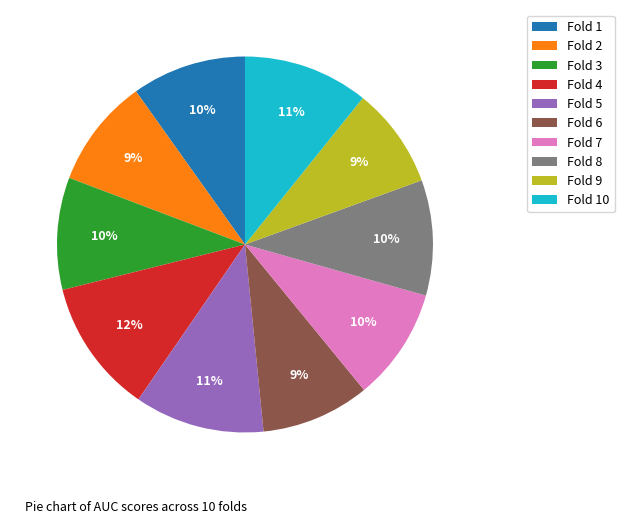

To the nearest percent, what is the combined percentage of Fold 5 and Fold 9?

20%